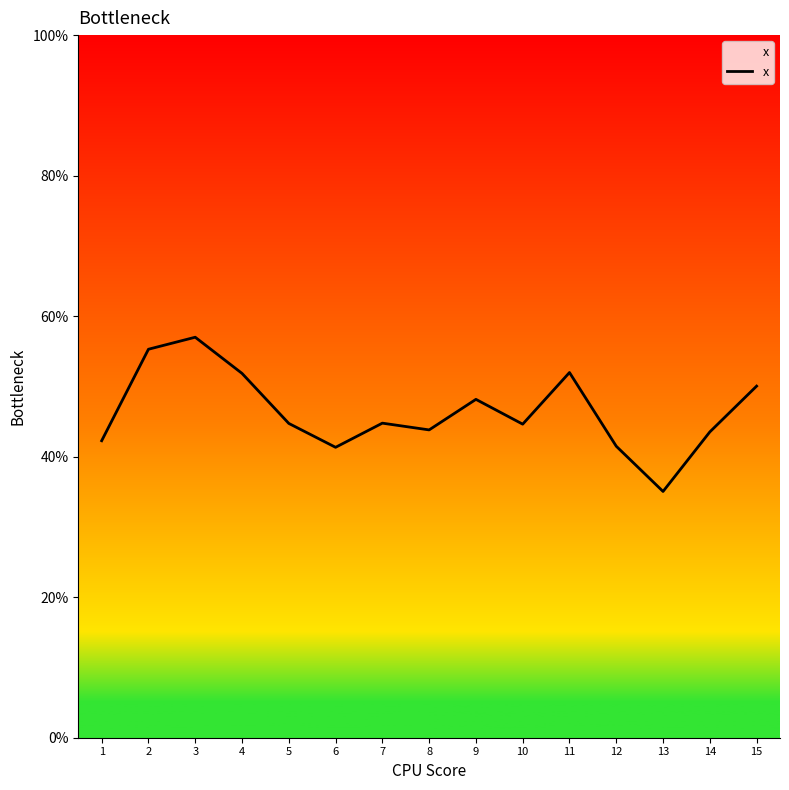

List the labels in order of value, smallest first.

13, 6, 12, 1, 14, 8, 10, 5, 7, 9, 15, 4, 11, 2, 3